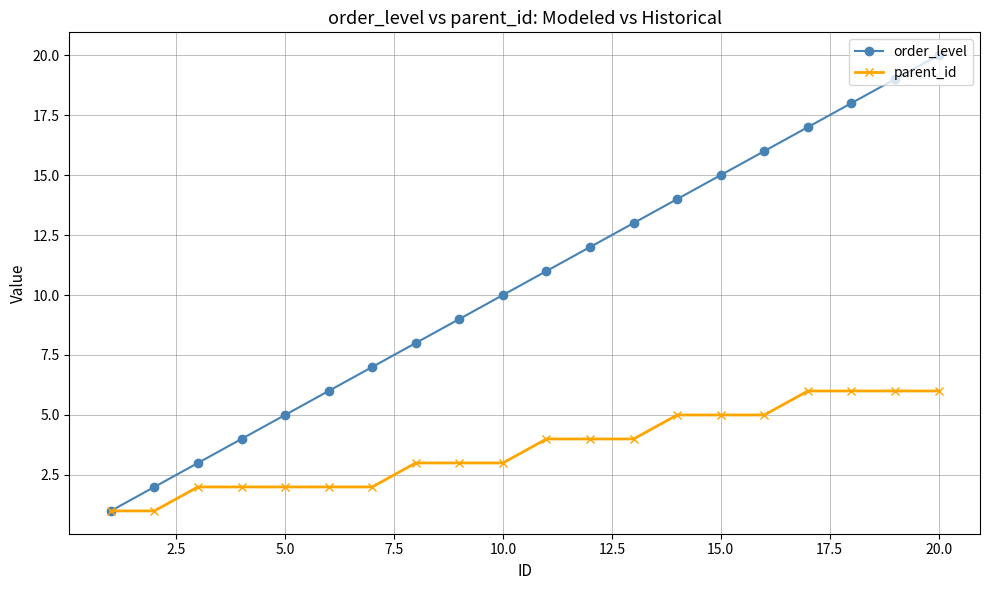

Rank the series by their maximum value, from highest to lowest.

order_level, parent_id